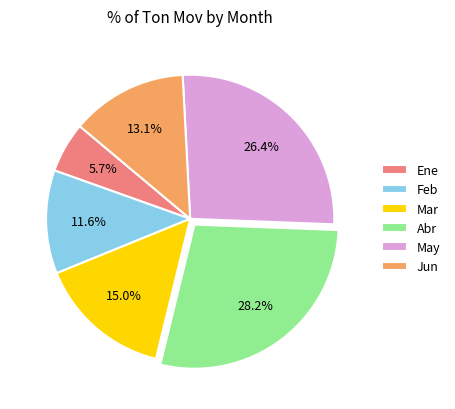

What is the smallest slice in the pie chart?

Ene